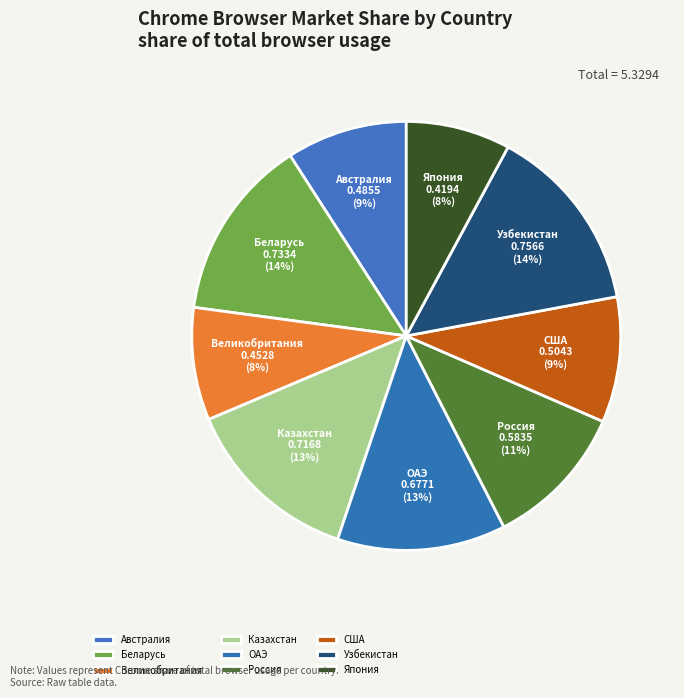

What percentage is the ОАЭ slice, to the nearest percent?

13%